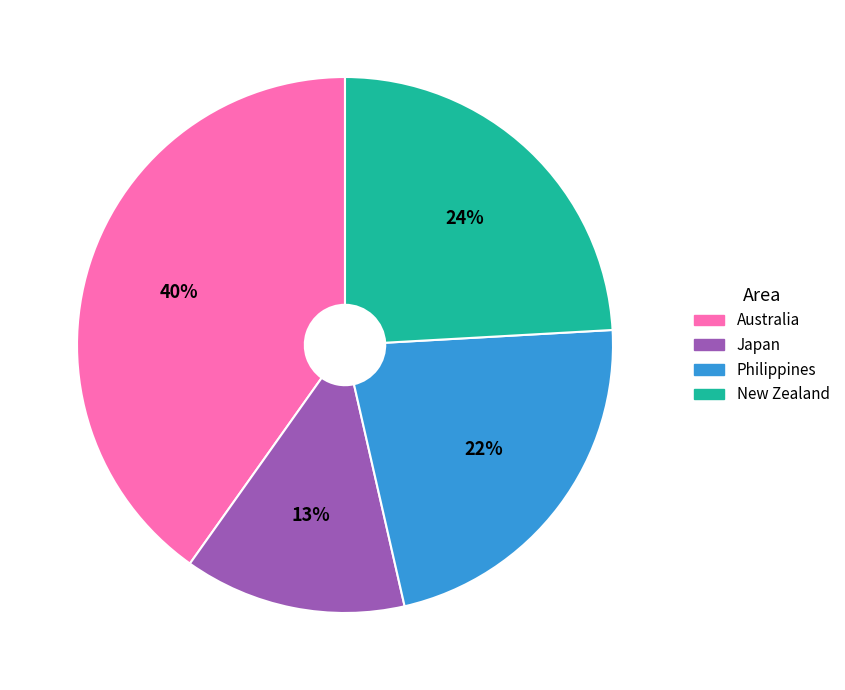

Combined, do Japan and Philippines account for over 50%?

No